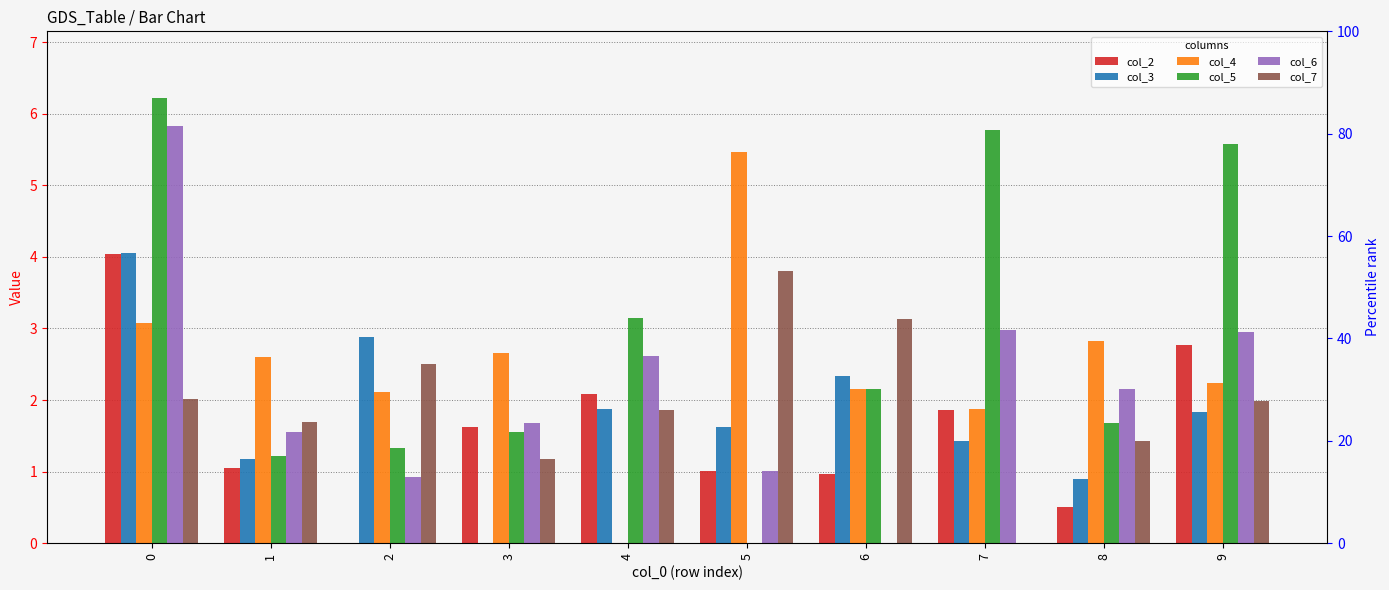

At which label is col_4 closest to 2?

2